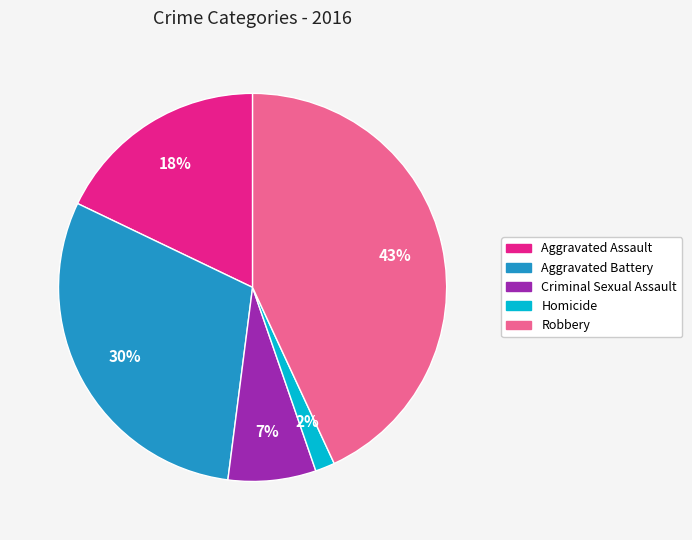

Is Homicide the majority of the pie?

No